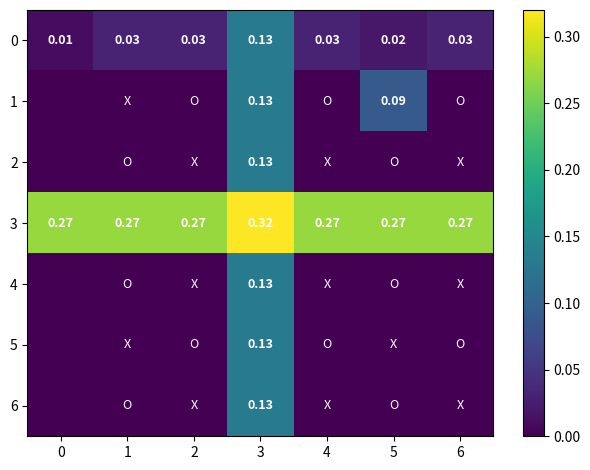

What is the sum of all row_3 values?

1.9